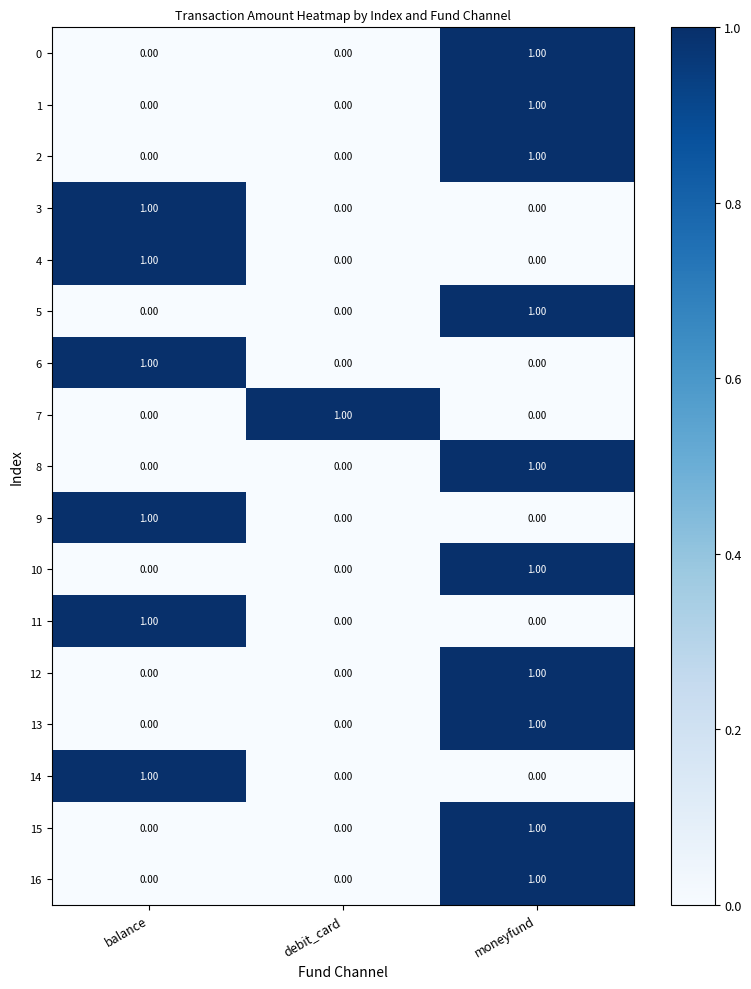

What is the total value across all series at moneyfund?

10